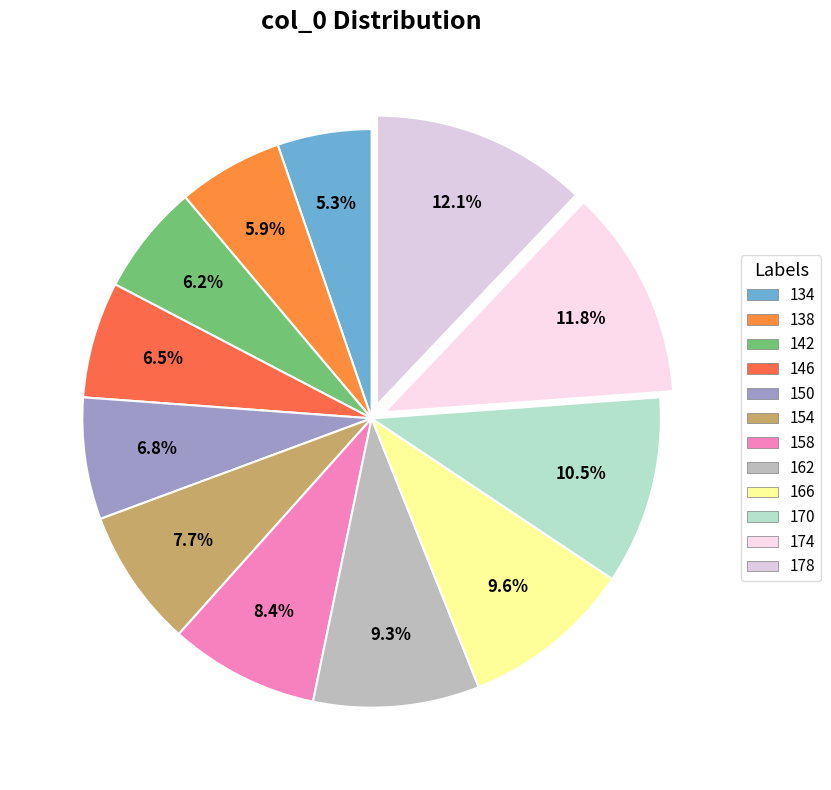

Count the number of slices in the pie.

12